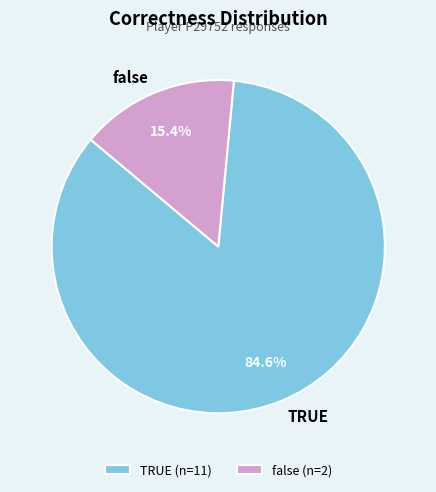

Rank the categories by value from lowest to highest.

false, TRUE